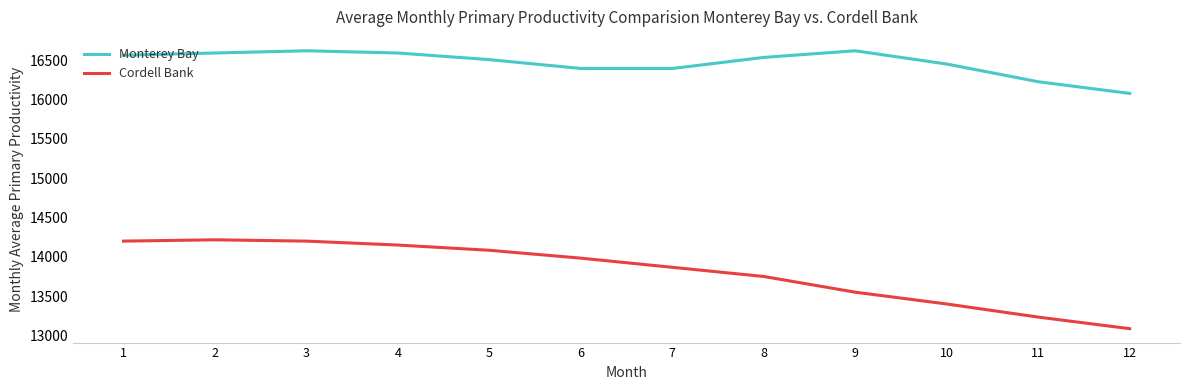

List the series in order of their peak value, highest first.

Monterey Bay, Cordell Bank